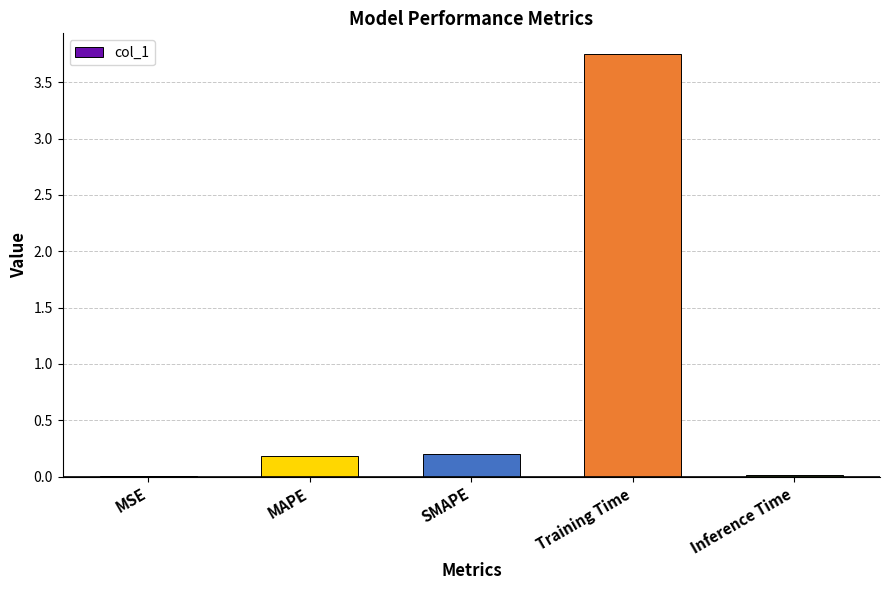

Read the value at MAPE.

0.2